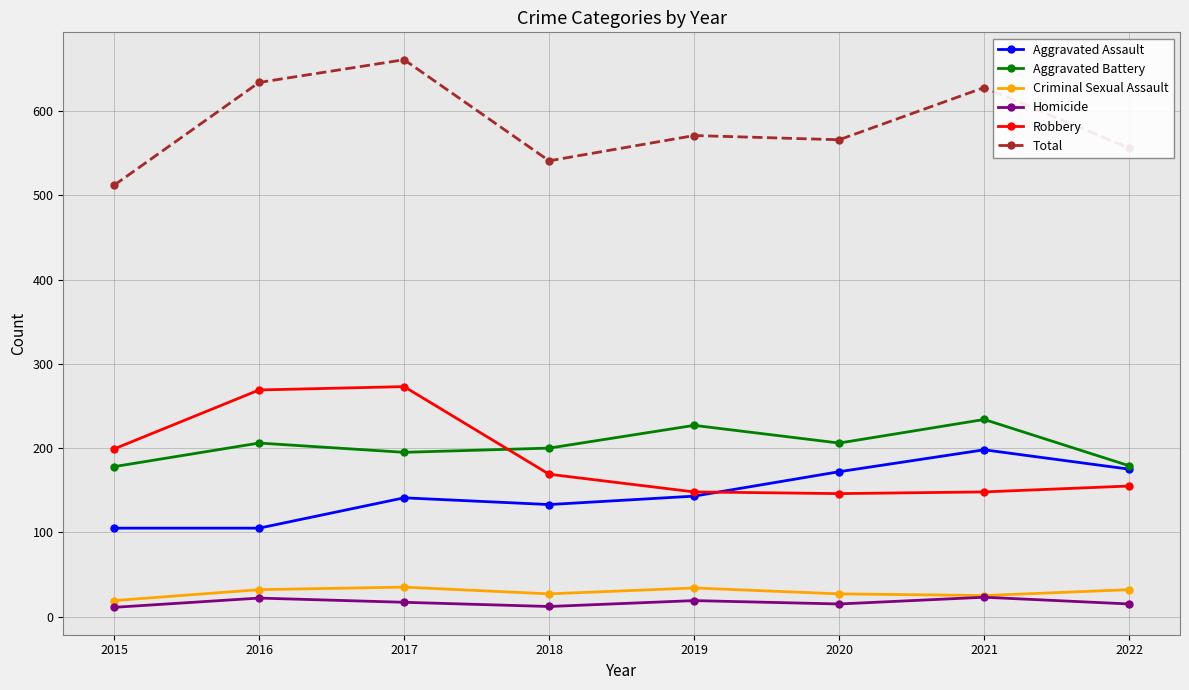

True or false: Homicide has more than 0 interior local peaks.

True